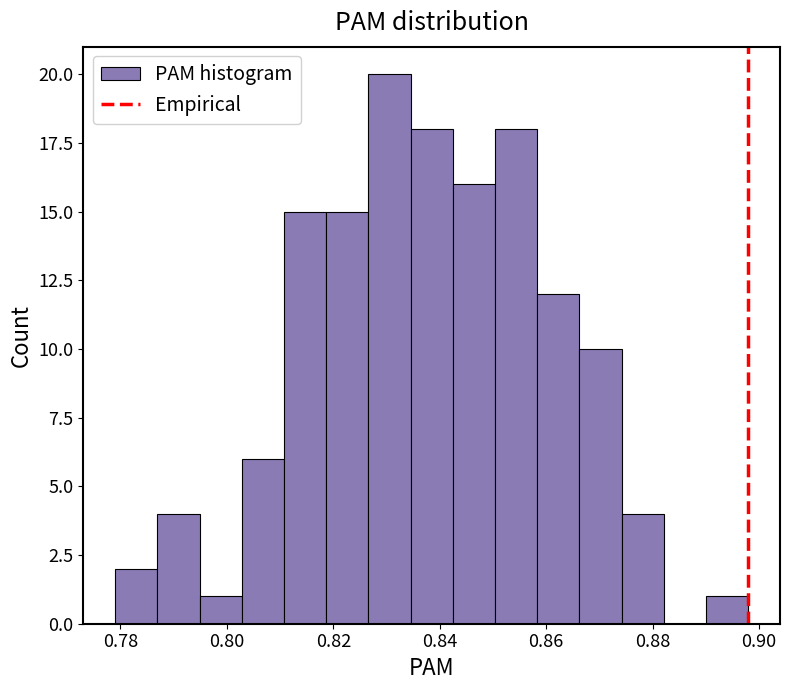

Around what value on the x-axis is the tallest bar? Give the approximate position of its centre, as read against the axis.

0.830